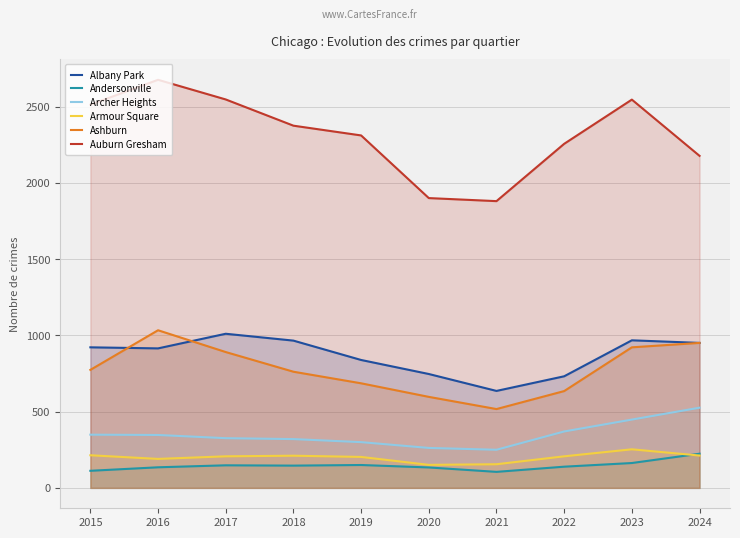

What is the difference between the highest and lowest values at 2021?

1776